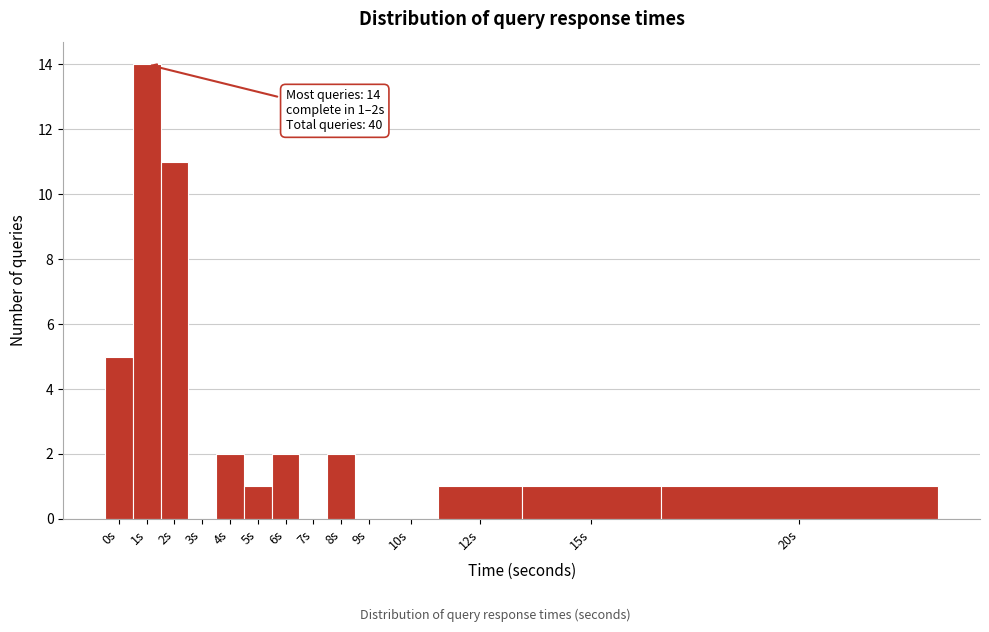

Reading left to right, extract all data points from this chart.

0s=5	1s=14	2s=11	3s=0	4s=2	5s=1	6s=2	7s=0	8s=2	9s=0	10s=0	12s=1	15s=1	20s=1